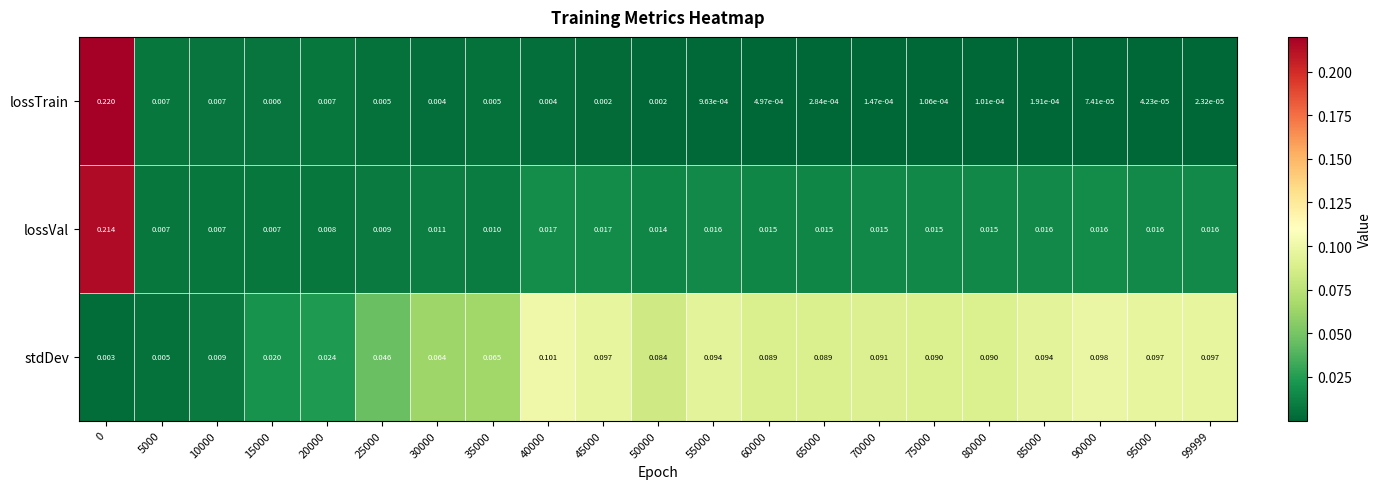

Is the value of stdDev at 0 greater than the value of lossVal at 85000?

No